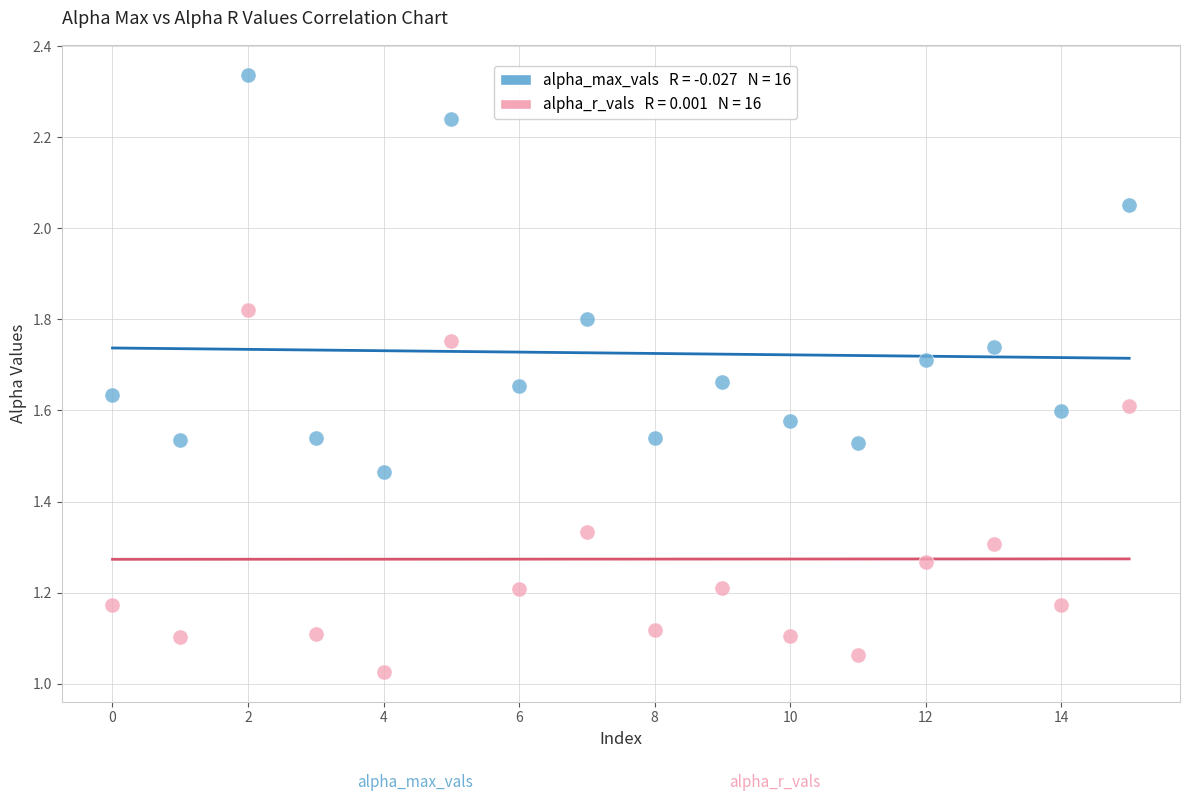

How many points are shown in the scatter plot?

32